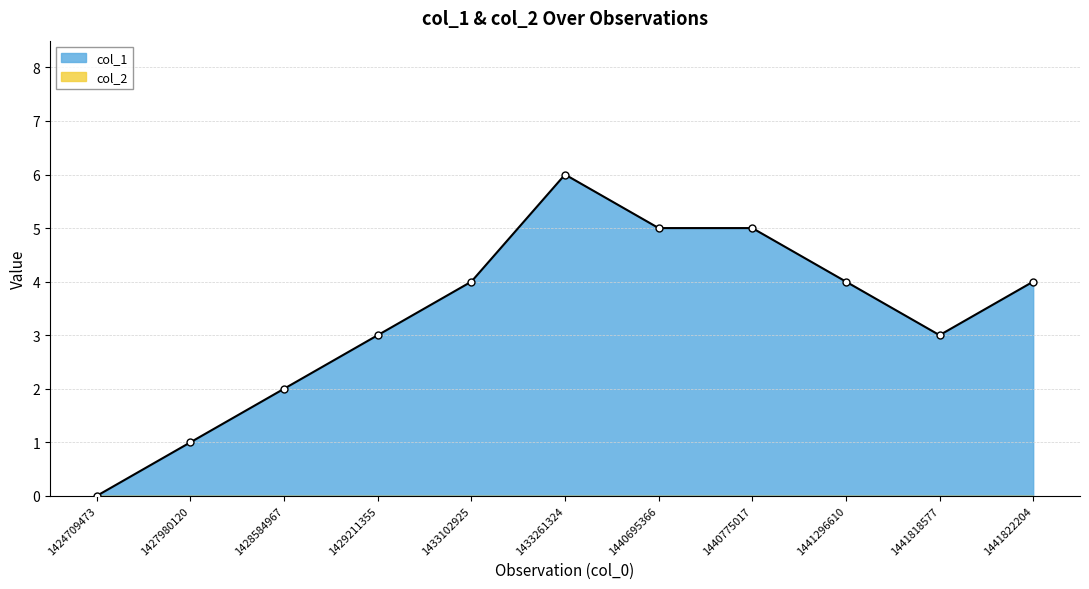

How many interior local valleys (lower than both neighbors) does the data have?

1